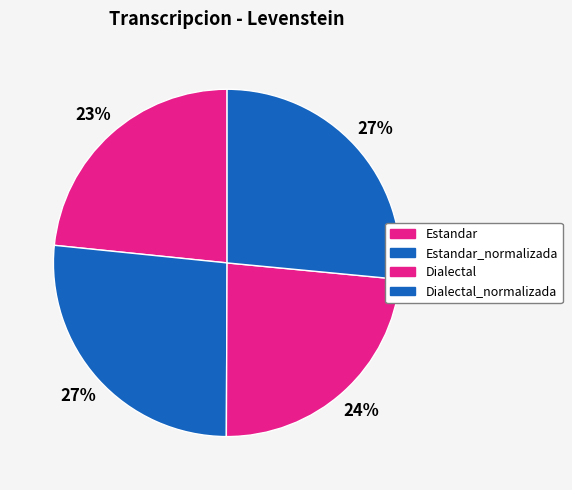

The Estandar slice represents 33% of the pie. True or false?

False